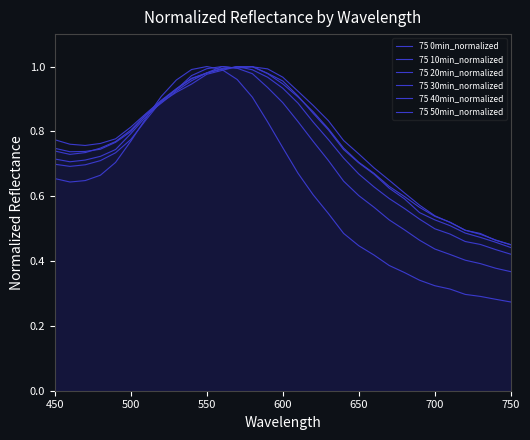

Which series has the largest total across all categories?

75 50min_normalized